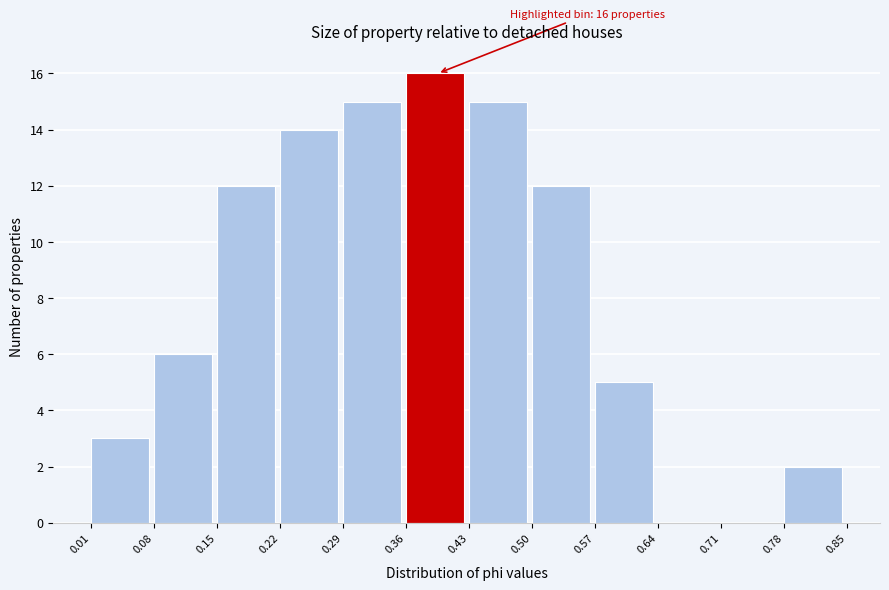

Which range on the x-axis has the tallest bar?

0.36 to 0.43